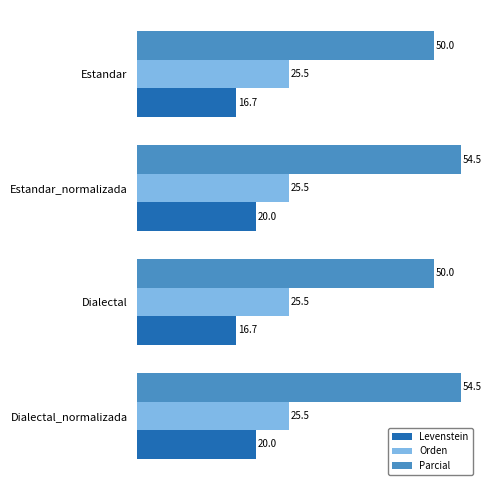

Is the value of Parcial at Estandar greater than the value of Orden at Estandar_normalizada?

Yes